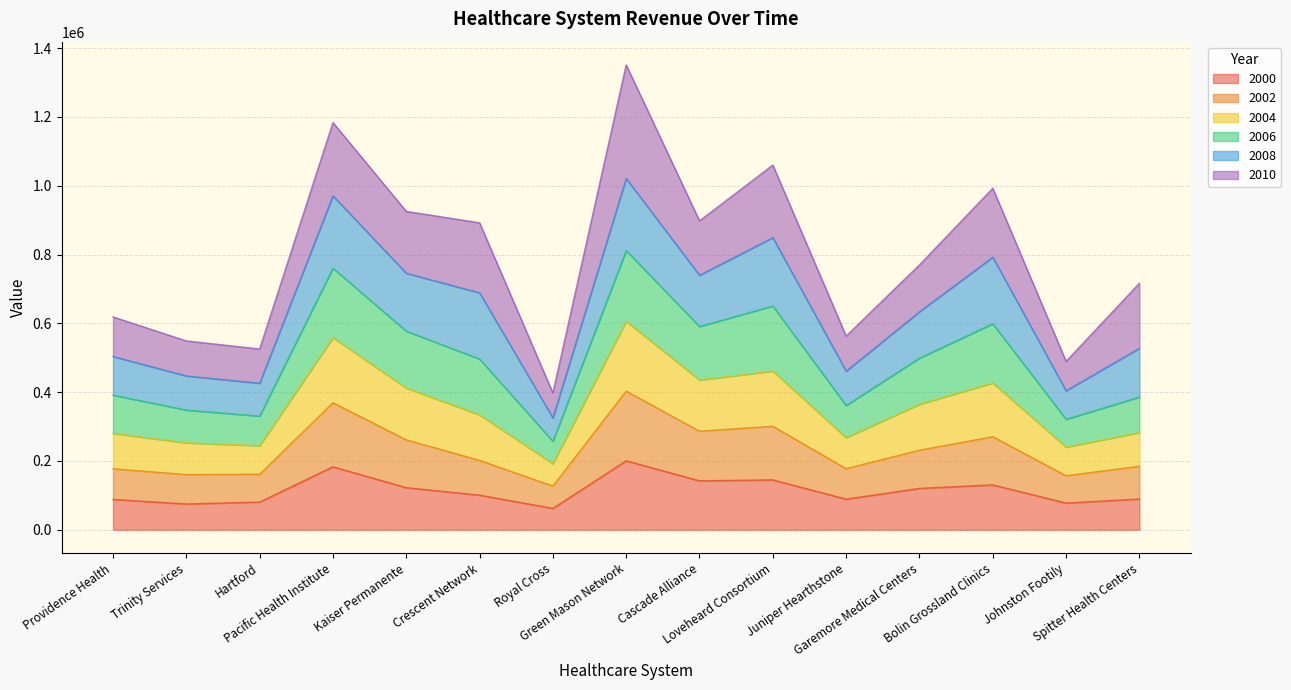

What is the label of the 12th point from the left?

Garemore Medical Centers